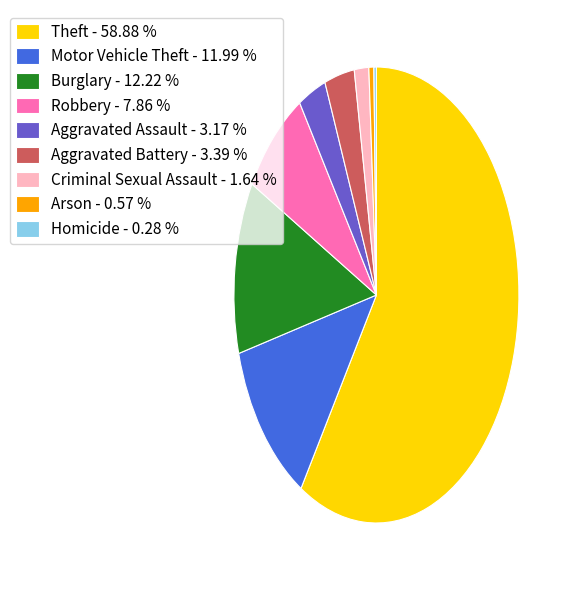

Do Aggravated Assault - 3.17 % and Burglary - 12.22 % together represent more than half of the pie?

No